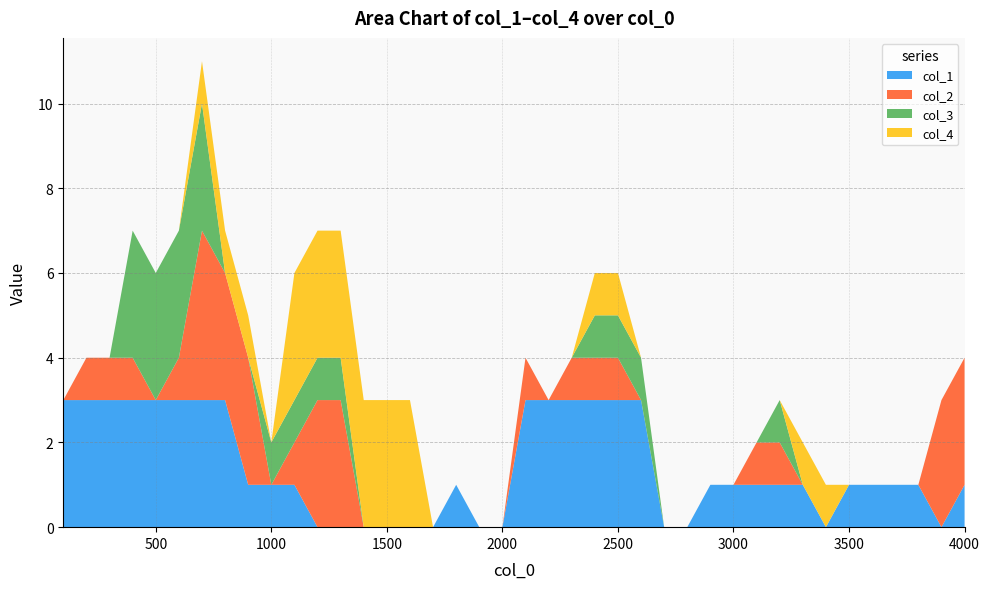

Reading left to right, transcribe all the data shown in this chart.

col_1: 100=3	200=3	300=3	400=3	500=3	600=3	700=3	800=3	900=1	1000=1	1100=1	1200=0	1300=0	1400=0	1500=0	1600=0	1700=0	1800=1	1900=0	2000=0	2100=3	2200=3	2300=3	2400=3	2500=3	2600=3	2700=0	2800=0	2900=1	3000=1	3100=1	3200=1	3300=1	3400=0	3500=1	3600=1	3700=1	3800=1	3900=0	4000=1
col_2: 100=0	200=1	300=1	400=1	500=0	600=1	700=4	800=3	900=3	1000=0	1100=1	1200=3	1300=3	1400=0	1500=0	1600=0	1700=0	1800=0	1900=0	2000=0	2100=1	2200=0	2300=1	2400=1	2500=1	2600=0	2700=0	2800=0	2900=0	3000=0	3100=1	3200=1	3300=0	3400=0	3500=0	3600=0	3700=0	3800=0	3900=3	4000=3
col_3: 100=0	200=0	300=0	400=3	500=3	600=3	700=3	800=0	900=0	1000=1	1100=1	1200=1	1300=1	1400=0	1500=0	1600=0	1700=0	1800=0	1900=0	2000=0	2100=0	2200=0	2300=0	2400=1	2500=1	2600=1	2700=0	2800=0	2900=0	3000=0	3100=0	3200=1	3300=0	3400=0	3500=0	3600=0	3700=0	3800=0	3900=0	4000=0
col_4: 100=0	200=0	300=0	400=0	500=0	600=0	700=1	800=1	900=1	1000=0	1100=3	1200=3	1300=3	1400=3	1500=3	1600=3	1700=0	1800=0	1900=0	2000=0	2100=0	2200=0	2300=0	2400=1	2500=1	2600=0	2700=0	2800=0	2900=0	3000=0	3100=0	3200=0	3300=1	3400=1	3500=0	3600=0	3700=0	3800=0	3900=0	4000=0